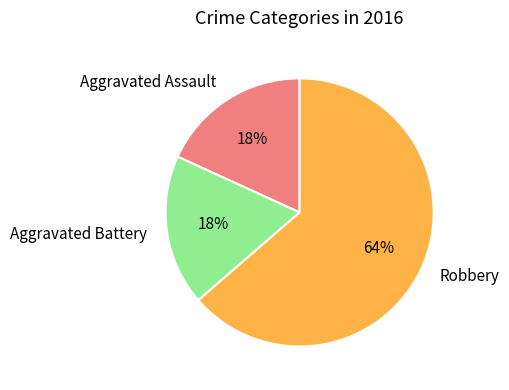

Does any single category account for the majority?

Yes